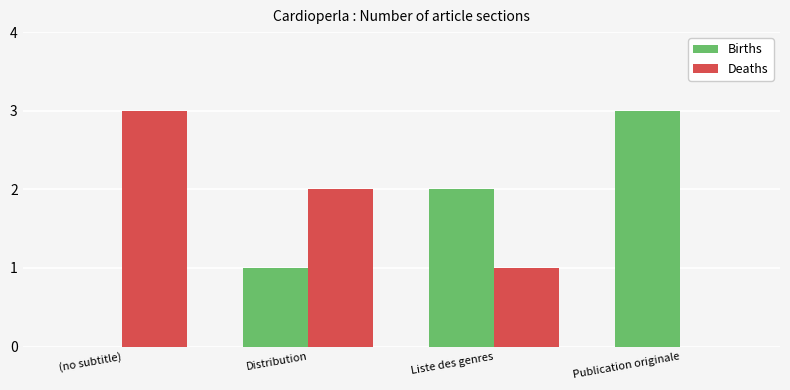

What is the sum of all Deaths values?

6